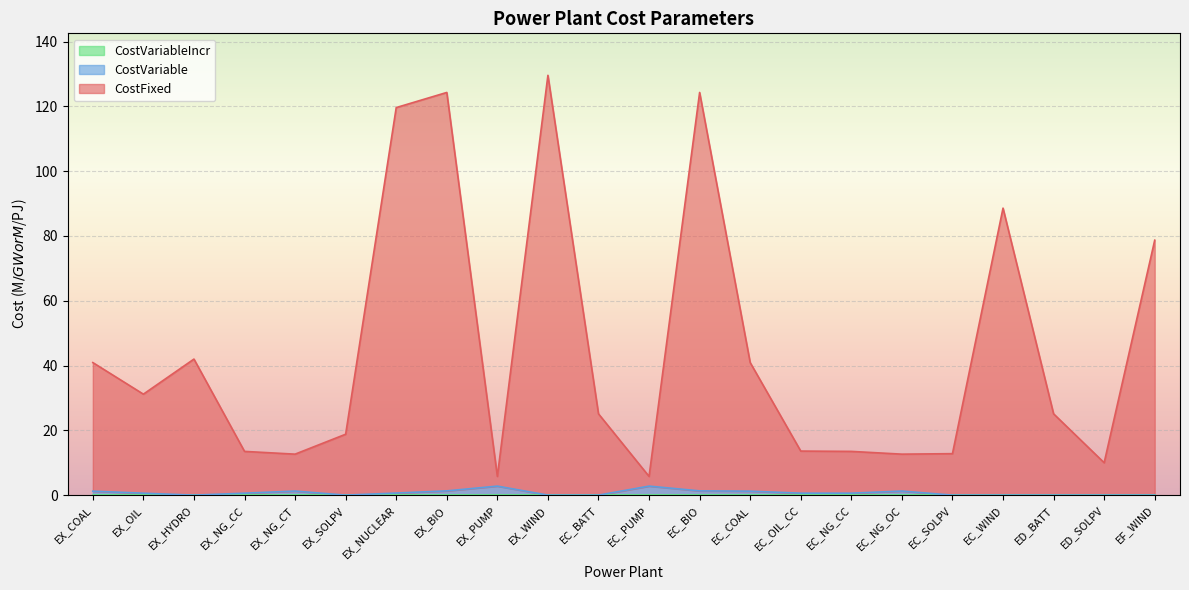

Reading left to right, extract all data points from this chart.

CostFixed: EX_COAL=40.9	EX_OIL=31.2	EX_HYDRO=42.0	EX_NG_CC=13.5	EX_NG_CT=12.7	EX_SOLPV=18.8	EX_NUCLEAR=119.6	EX_BIO=124.3	EX_PUMP=5.8	EX_WIND=129.6	EC_BATT=25.1	EC_PUMP=5.8	EC_BIO=124.3	EC_COAL=40.9	EC_OIL_CC=13.6	EC_NG_CC=13.5	EC_NG_OC=12.7	EC_SOLPV=12.8	EC_WIND=88.6	ED_BATT=25.1	ED_SOLPV=10.0	EF_WIND=78.7
CostVariable: EX_COAL=1.2	EX_OIL=0.6	EX_HYDRO=0.0	EX_NG_CC=0.6	EX_NG_CT=1.2	EX_SOLPV=0.0	EX_NUCLEAR=0.6	EX_BIO=1.3	EX_PUMP=2.8	EX_WIND=0.0	EC_BATT=0.0	EC_PUMP=2.8	EC_BIO=1.3	EC_COAL=1.2	EC_OIL_CC=0.6	EC_NG_CC=0.6	EC_NG_OC=1.2	EC_SOLPV=0.0	EC_WIND=0.0	ED_BATT=0.0	ED_SOLPV=0.0	EF_WIND=0.0